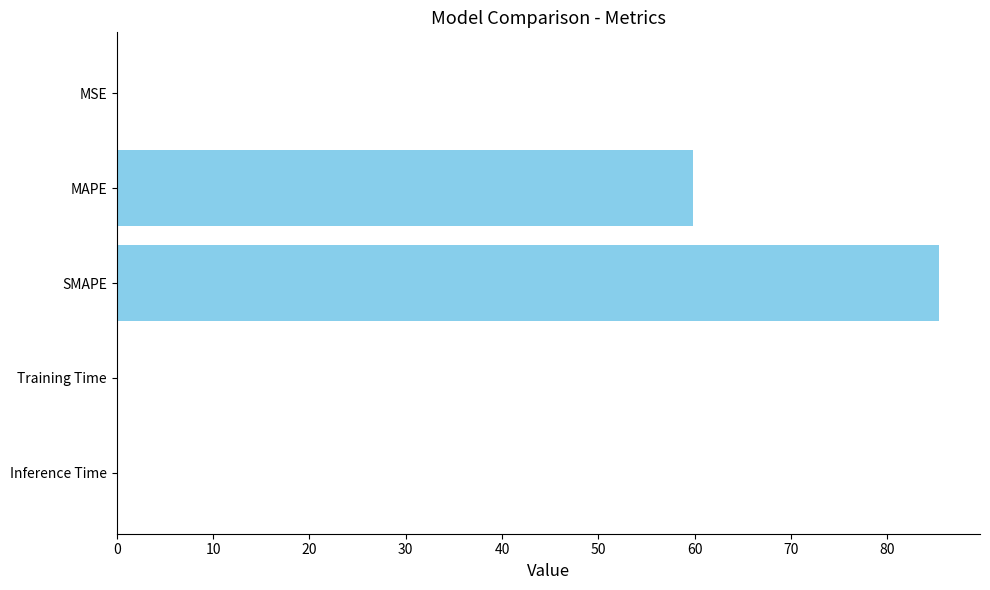

Which category has the highest value across all series?

SMAPE